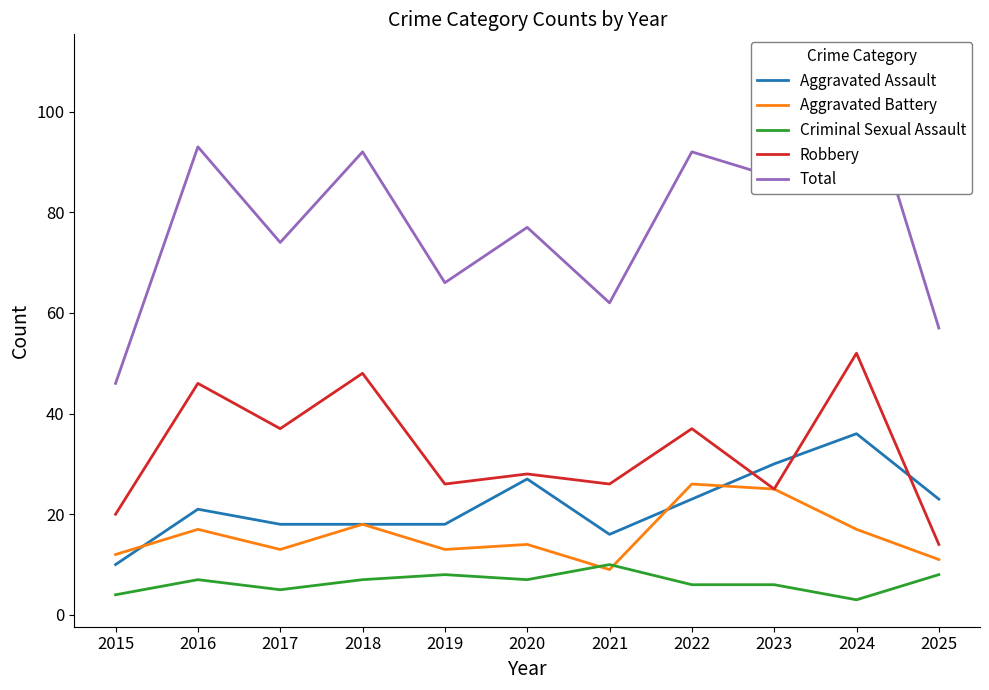

True or false: Total and Criminal Sexual Assault cross at least once.

False